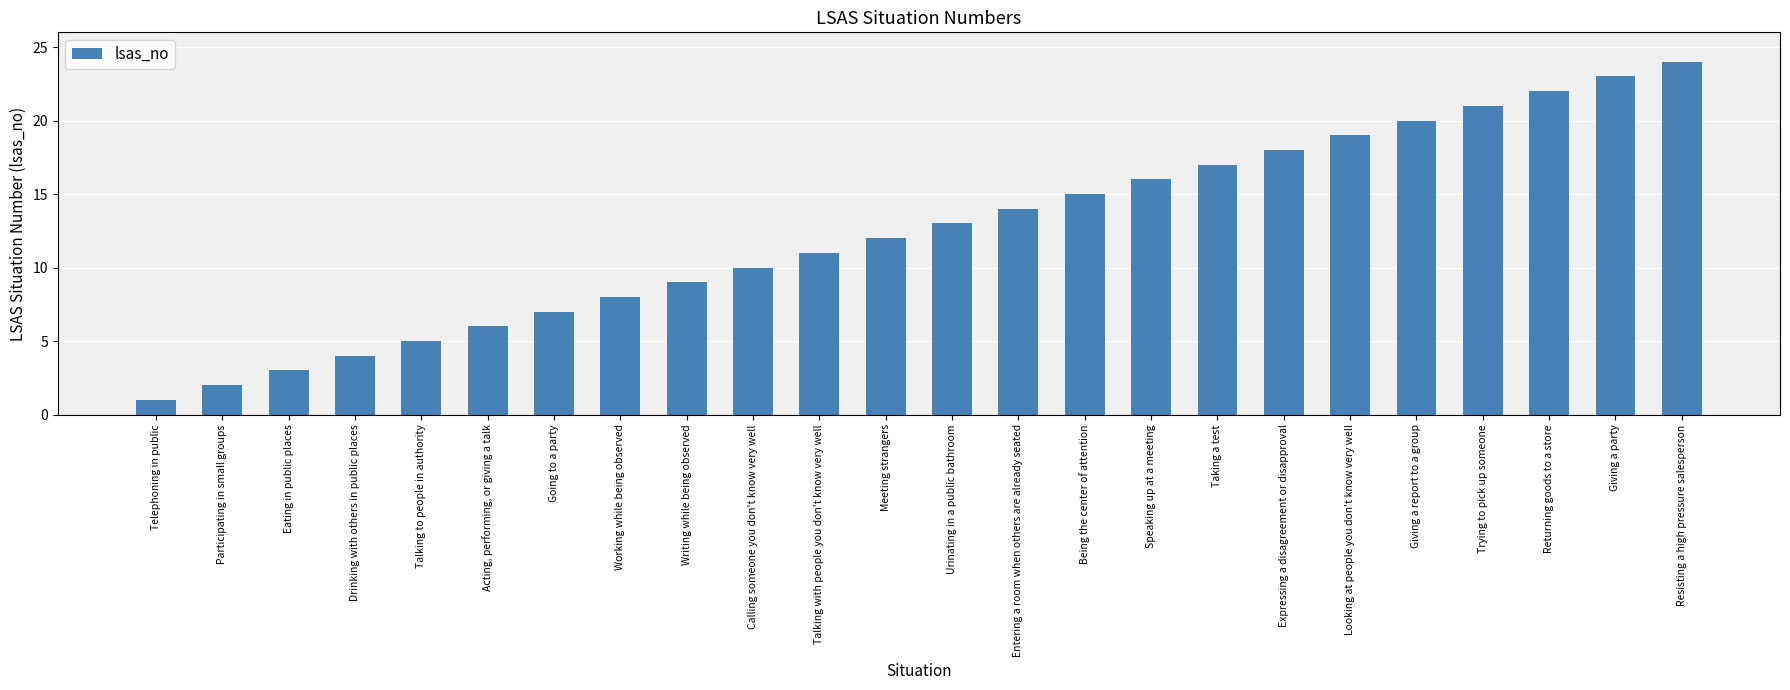

What is the greatest value displayed?

24